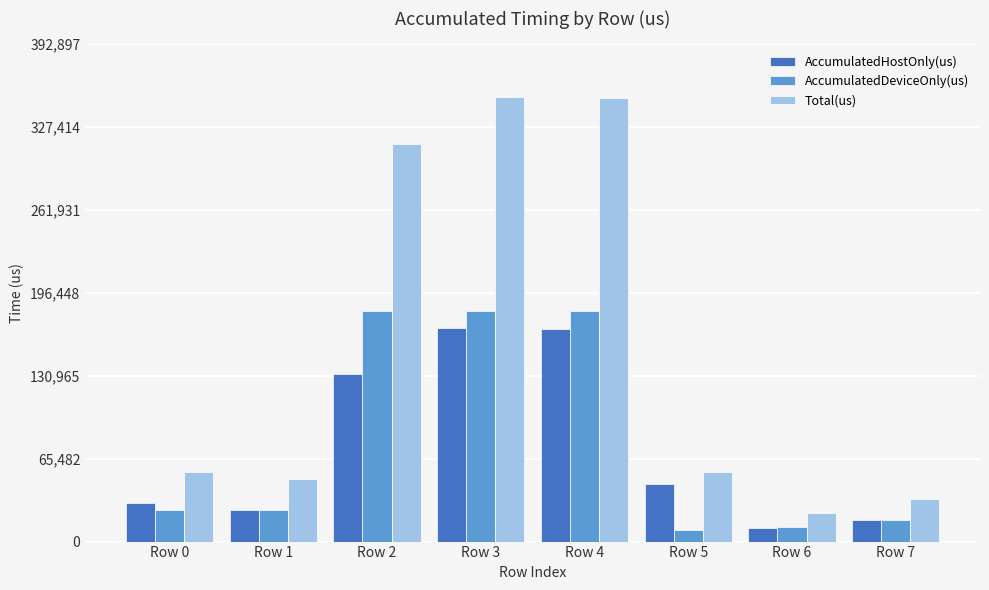

What is the highest value of the Total(us) series?

350801.0